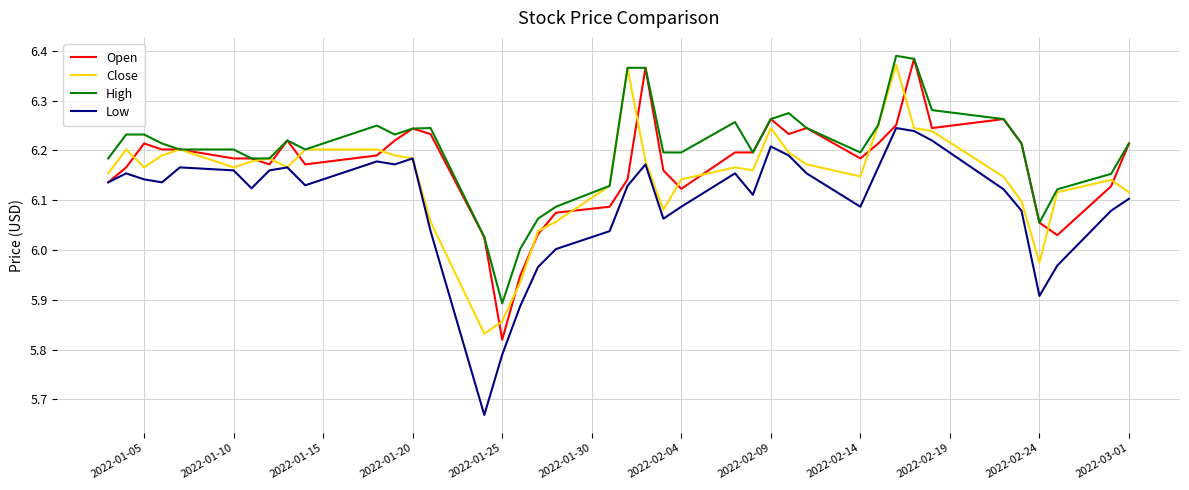

At how many categories does at least one series exceed 5?

40